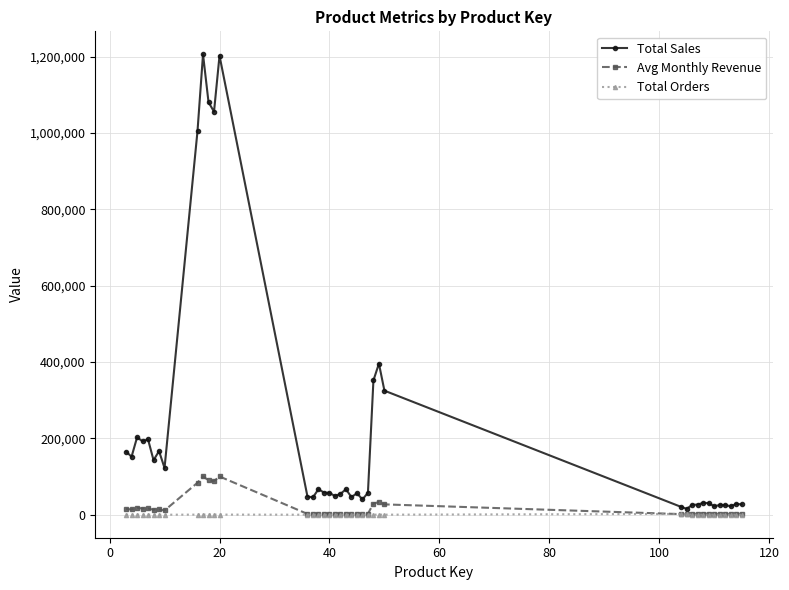

Which series has the widest spread of values?

Total Sales